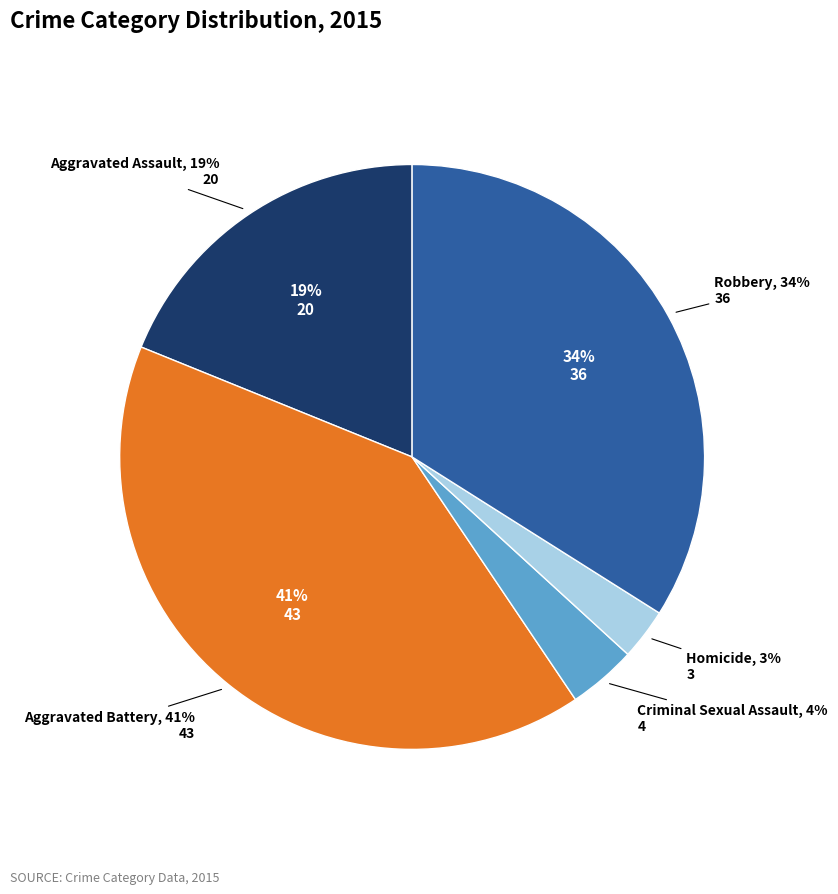

To the nearest percent, what portion does Robbery represent?

34%